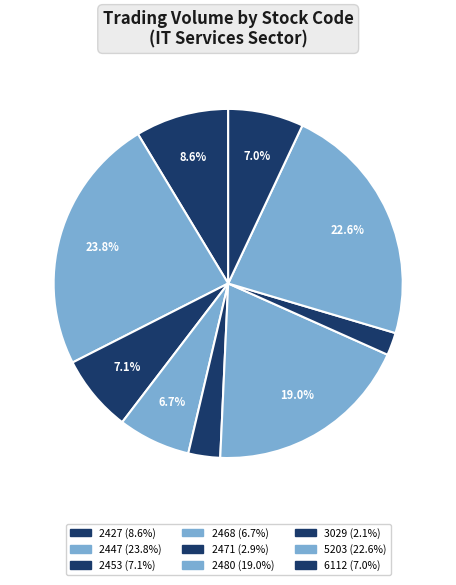

To the nearest percent, what is the difference between the largest and smallest slice percentages?

22%